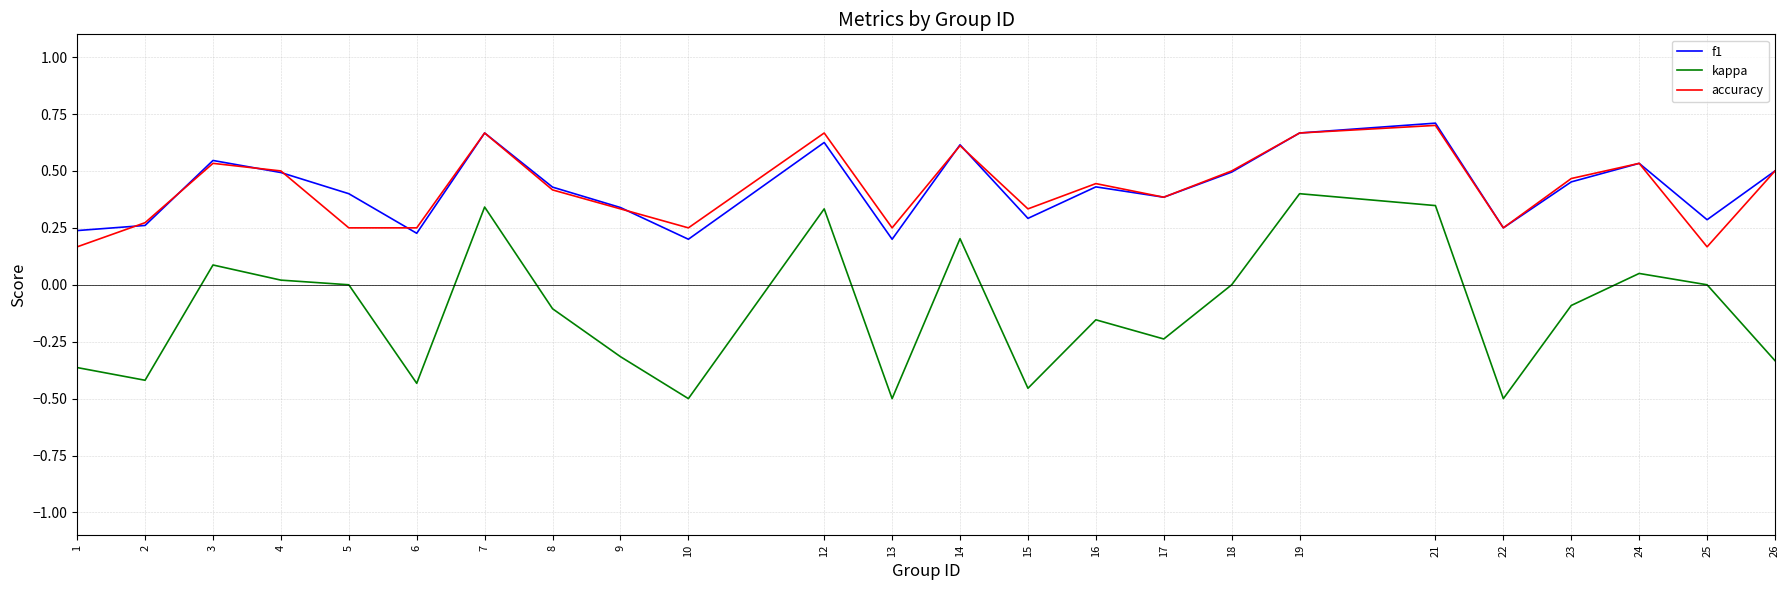

What is the difference between the highest and lowest values at 15?

0.8